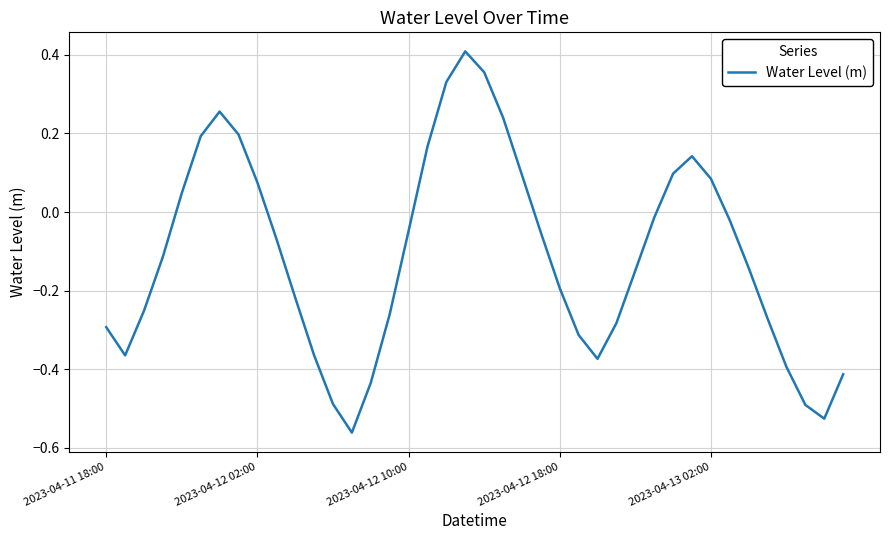

Does the chart have visible grid lines?

Yes